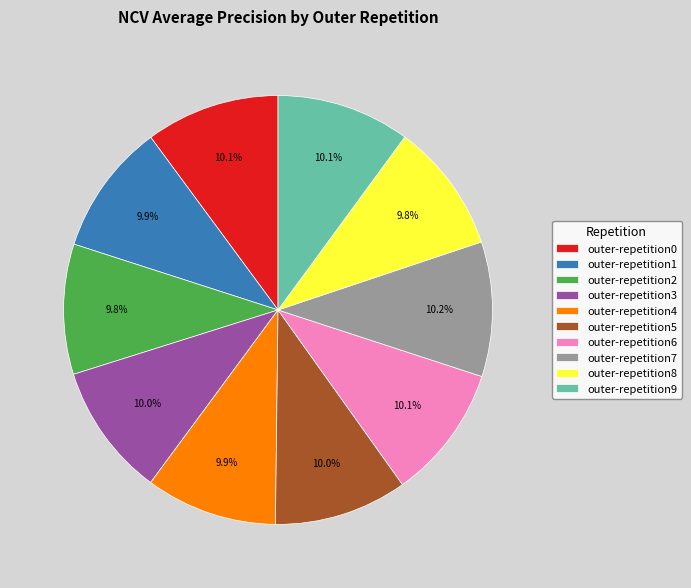

Is there any slice that represents more than half of the pie?

No